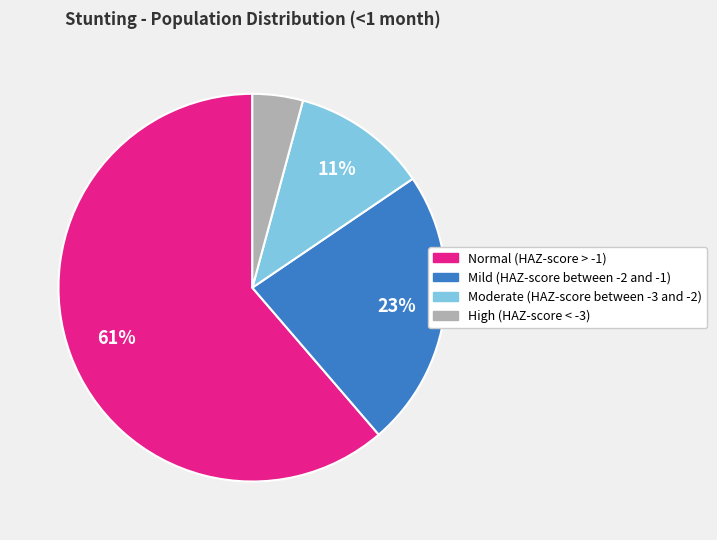

The Moderate (HAZ-score between -3 and -2) slice represents 11% of the pie. True or false?

True